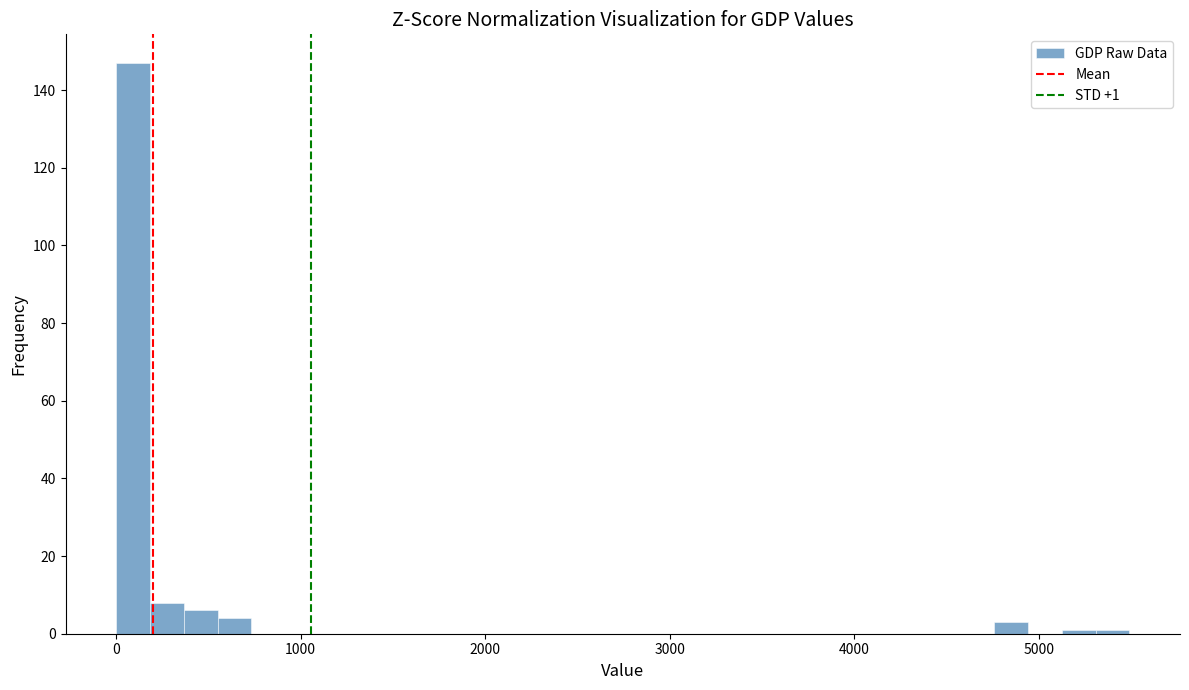

Around what value on the x-axis is the tallest bar? Give the approximate position of its centre, as read against the axis.

100